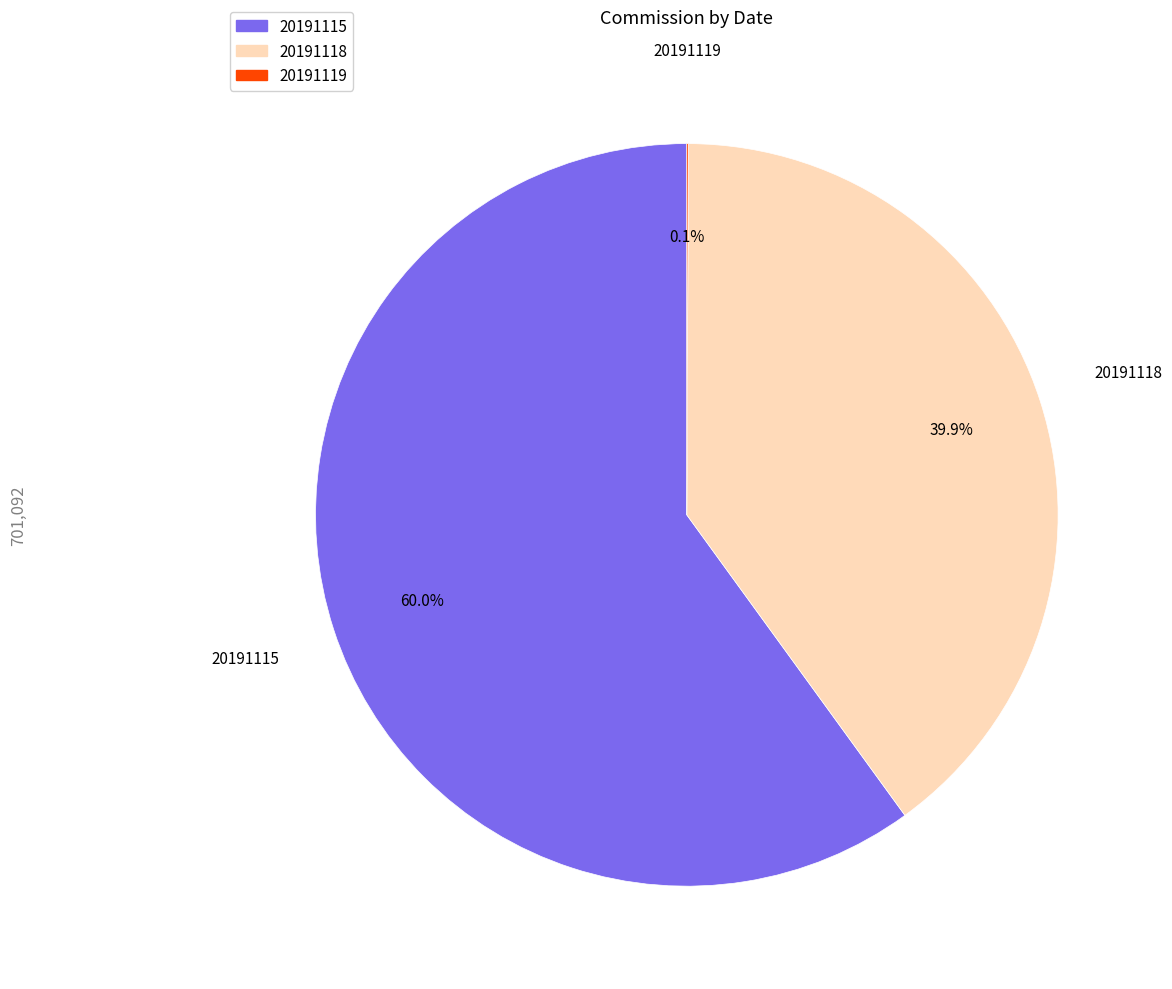

Is the sum of 20191115 and 20191118 greater than half?

Yes